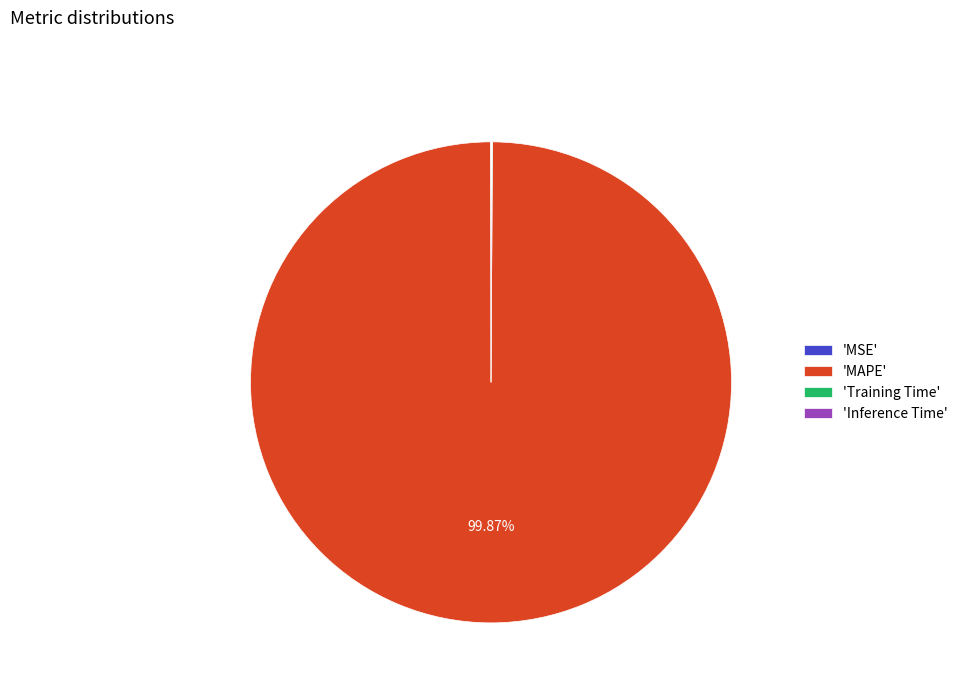

What is the largest slice in the pie chart?

'MAPE'